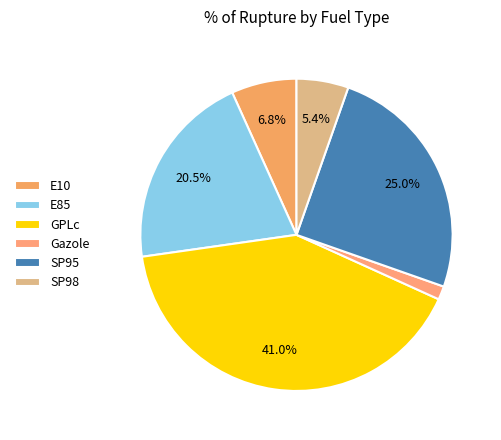

How many segments does this pie chart have?

6